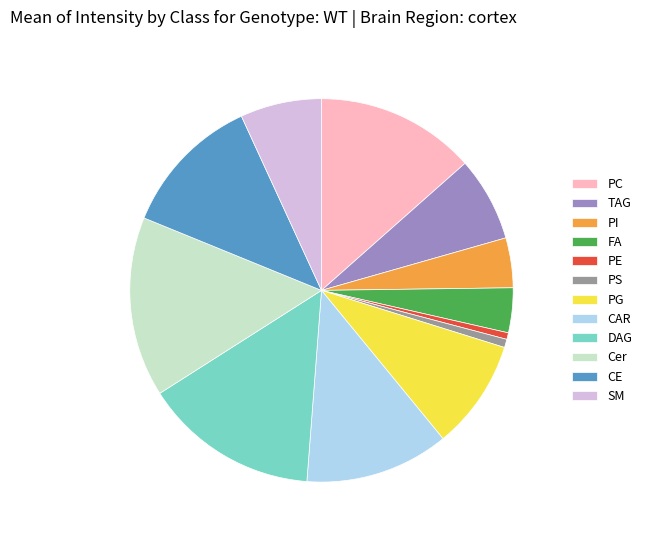

Does any single category account for the majority?

No